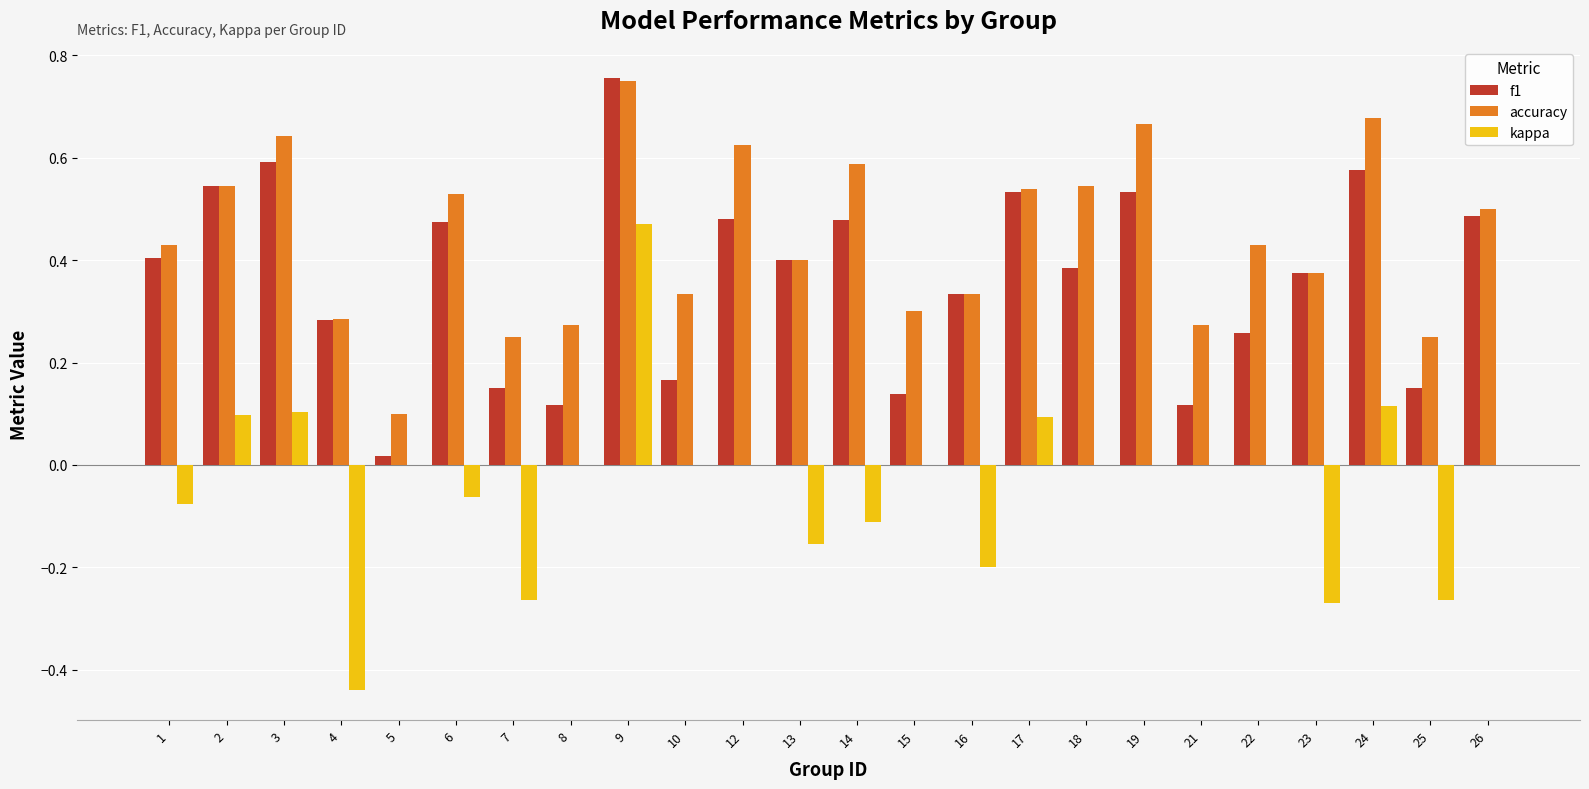

What are all the series names shown in the legend?

f1, accuracy, kappa